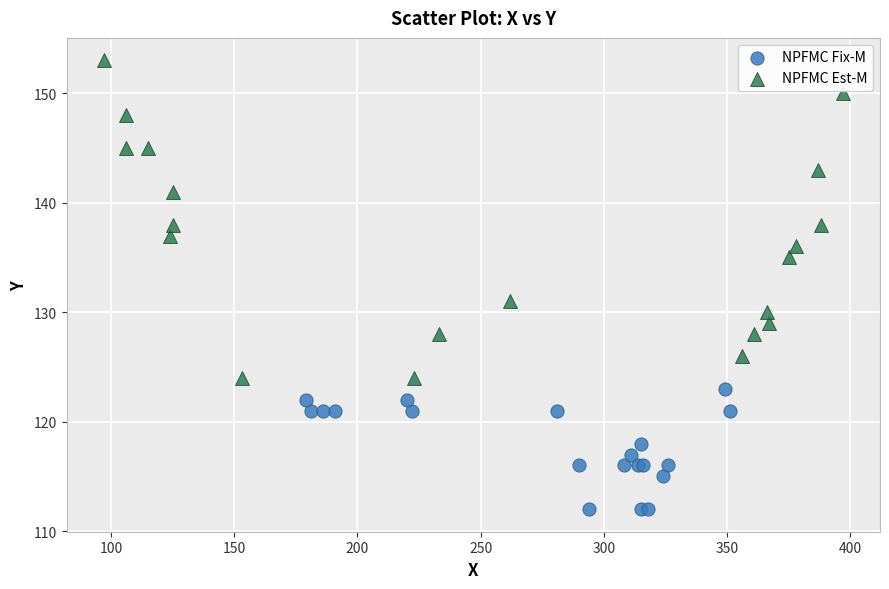

Which series reaches the minimum Y coordinate?

NPFMC Fix-M